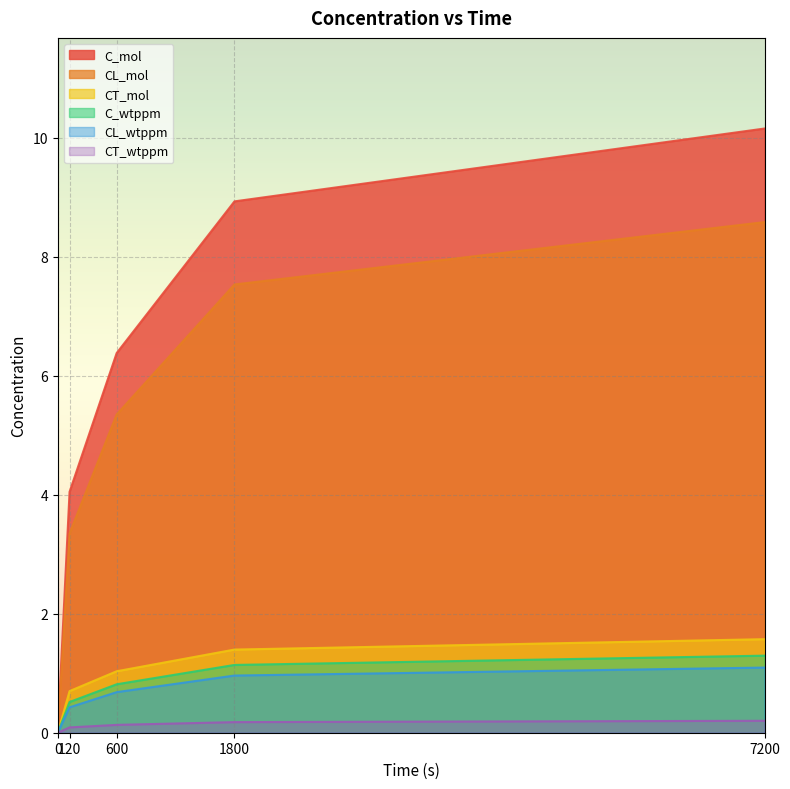

Which series changed the most between 0 and 120?

C_mol